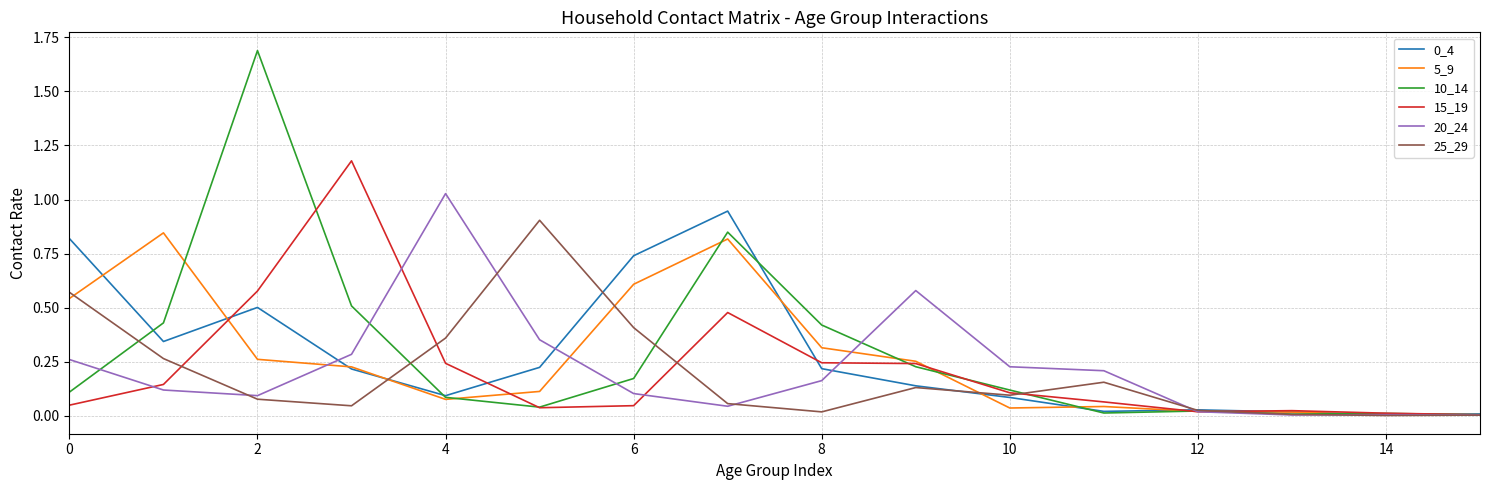

The 20_24 series shows 0.0 at 2. True or false?

False